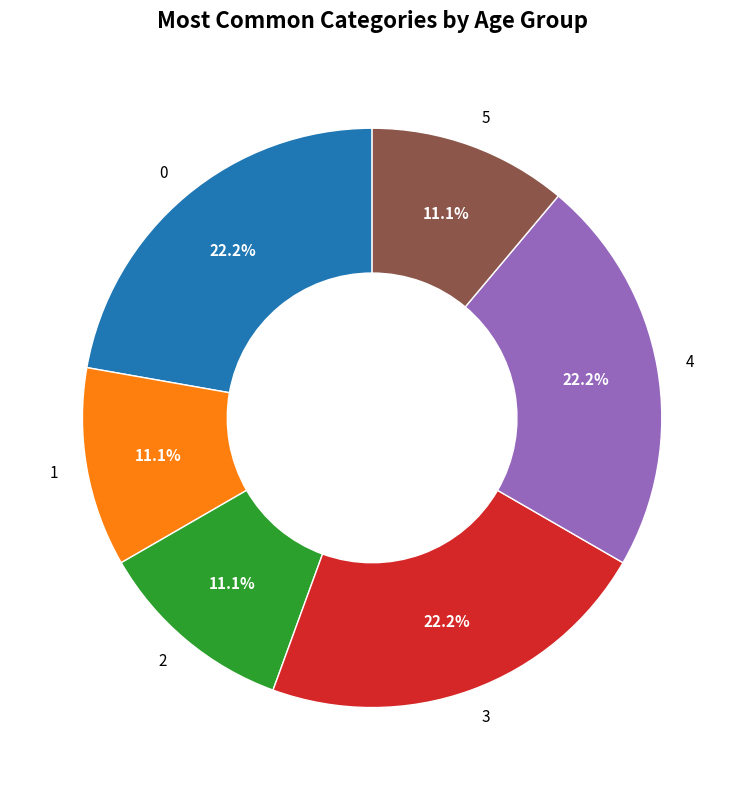

Is there any slice that represents more than half of the pie?

No